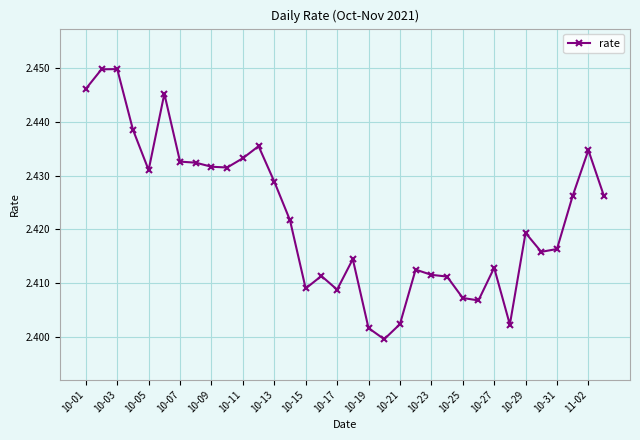

True or false: there are more than 0 points higher than both neighbors.

True